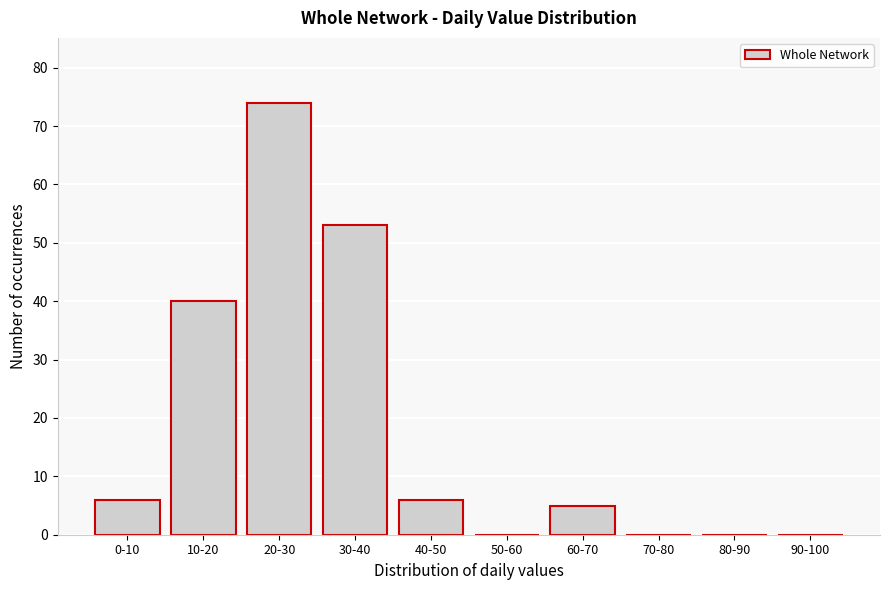

Reading left to right, what are all the values shown in this chart?

0-10=6	10-20=40	20-30=74	30-40=53	40-50=6	50-60=0	60-70=5	70-80=0	80-90=0	90-100=0